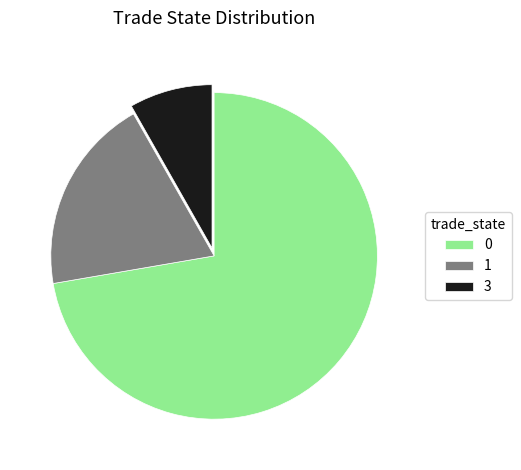

Count the number of slices in the pie.

3